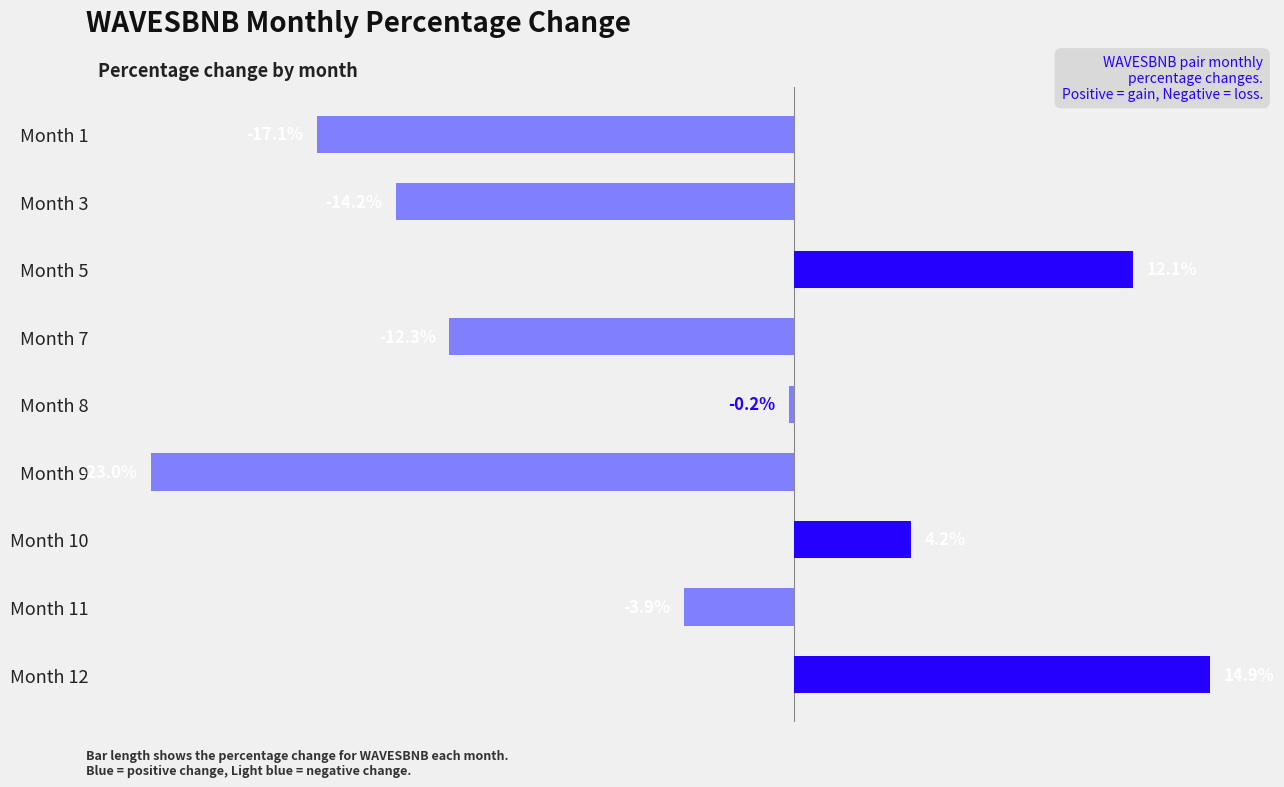

Where is the data nearest to the value -4?

Month 11